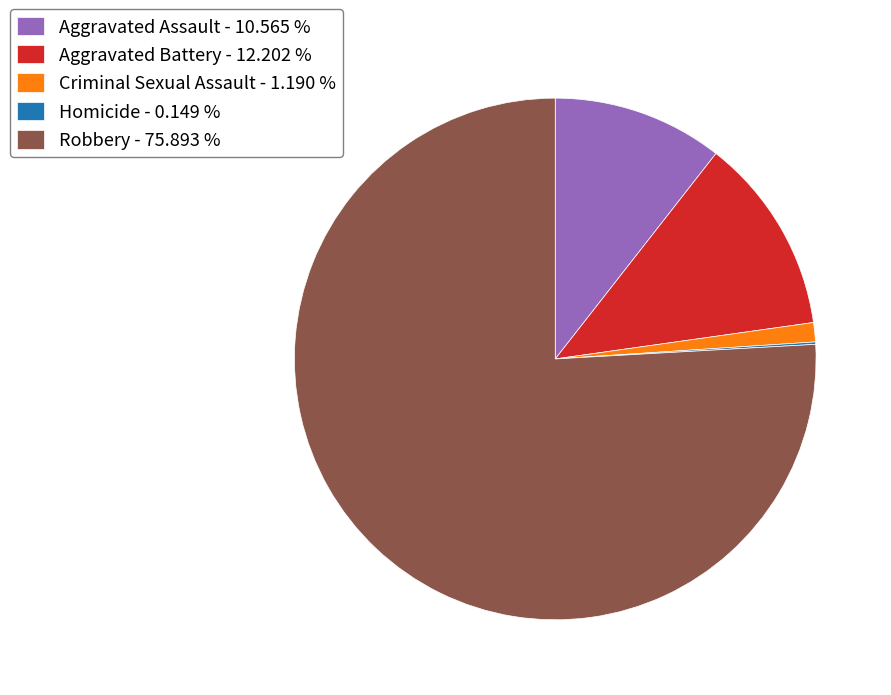

Which slice is the largest?

Robbery